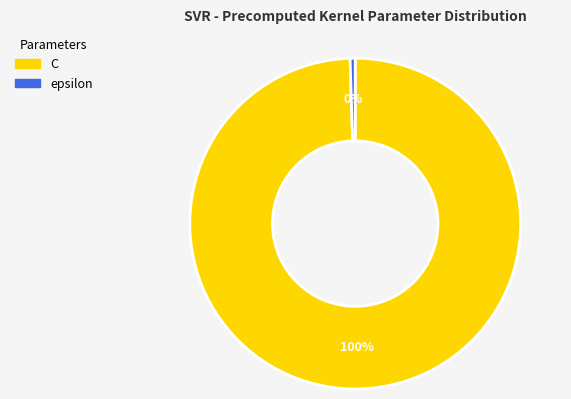

True or false: C accounts for 100% of the total.

True